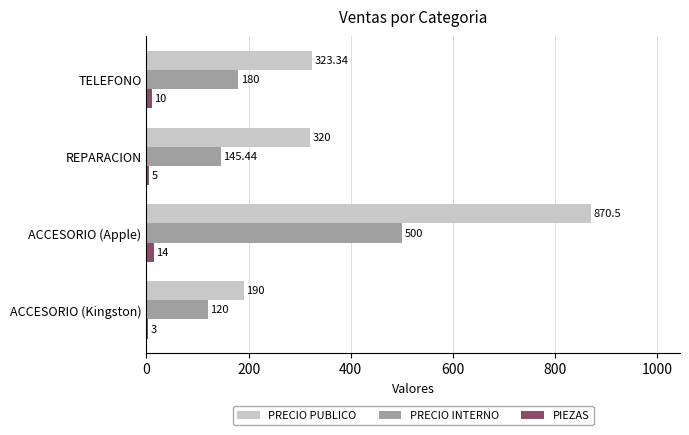

What is the sum of the PIEZAS values at ACCESORIO (Kingston) and REPARACION?

8.0